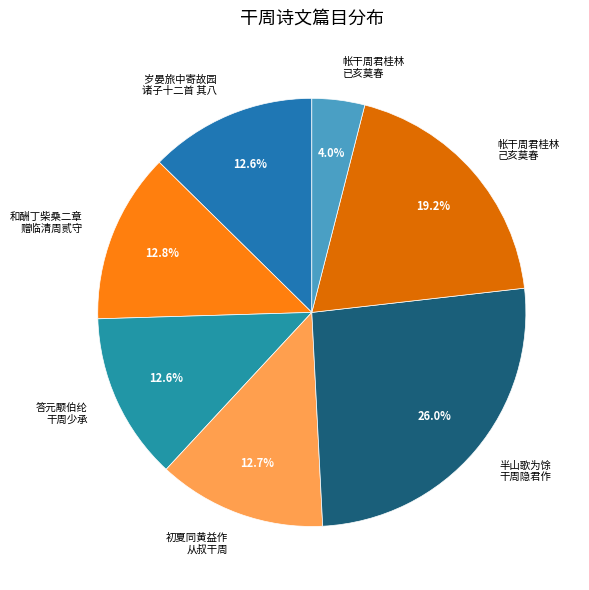

How many slices are in this pie chart?

7